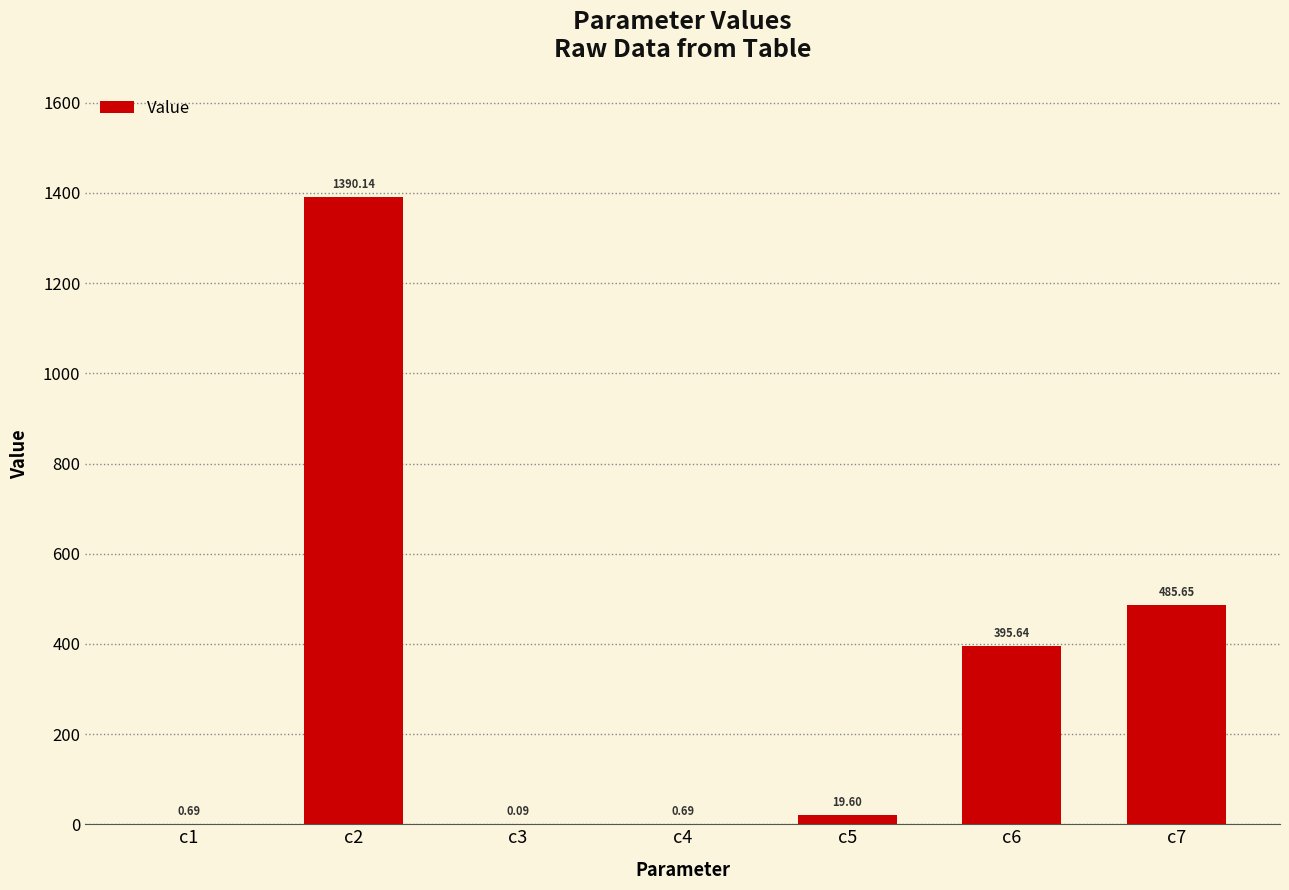

Approximately how many times larger is the value at c2 compared to c6?

3.5